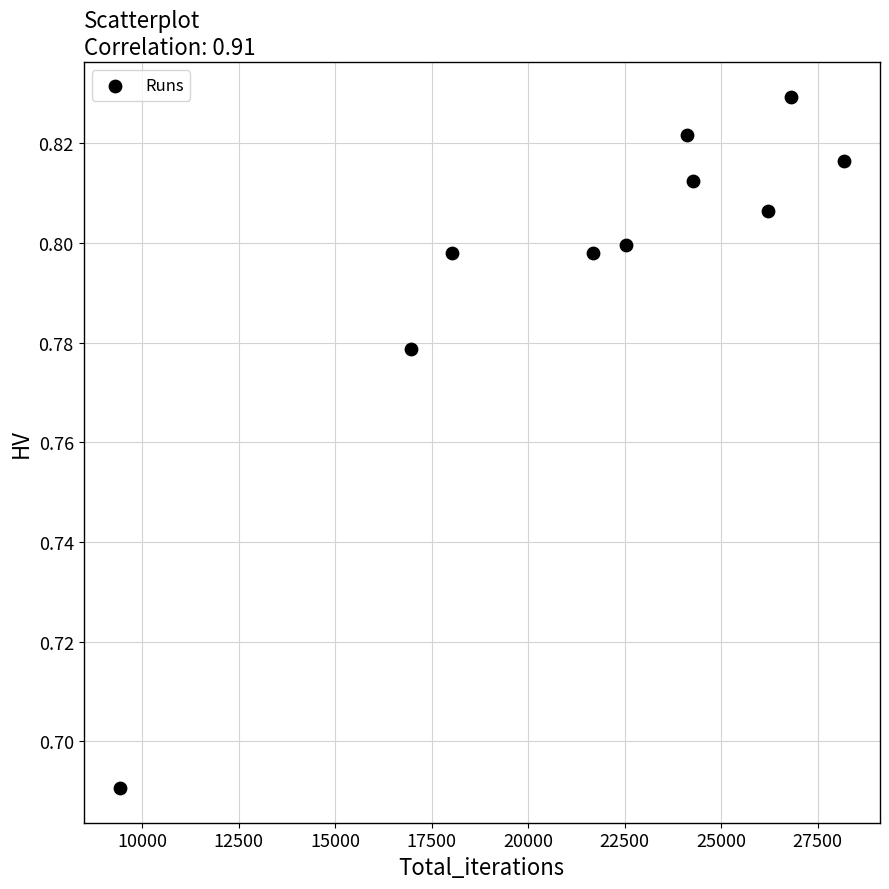

What is the average X value?

21819.8